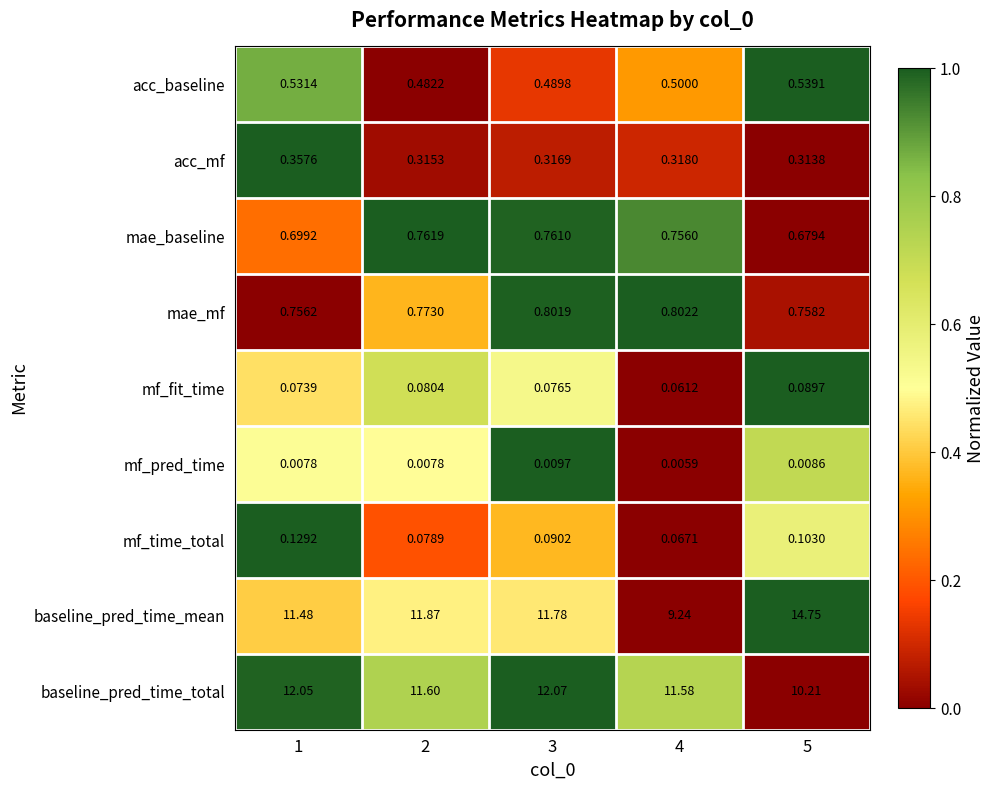

Which series has the widest spread of values?

baseline_pred_time_mean